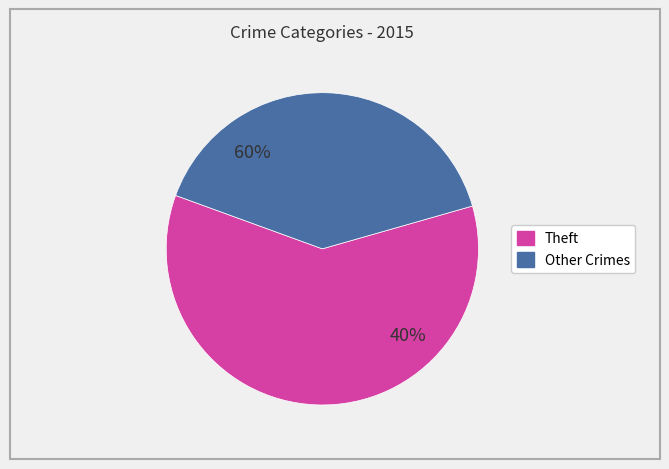

Is it true that Robbery is 1% of the pie?

False